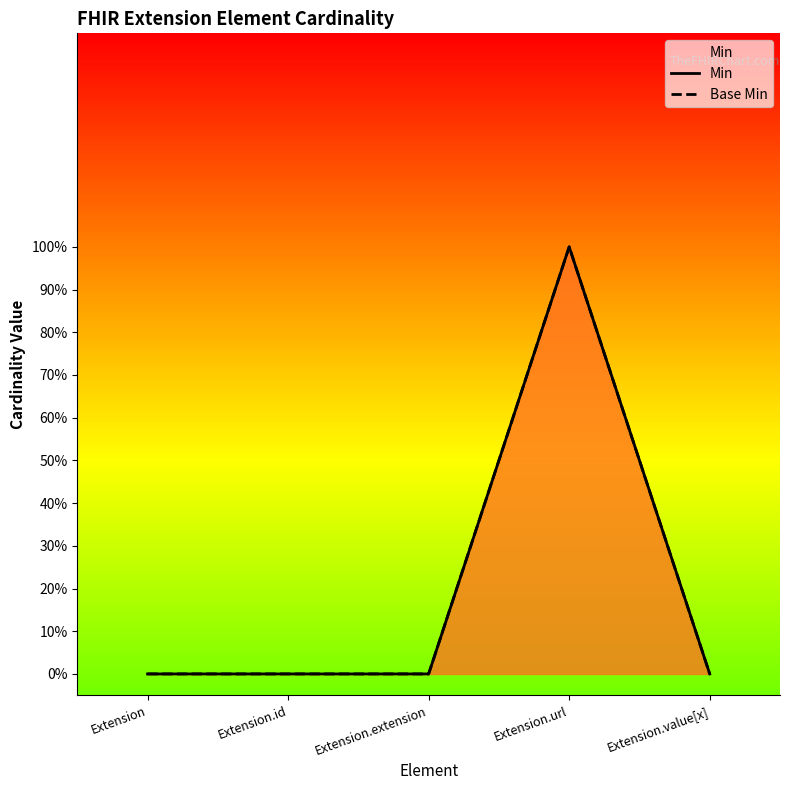

Which series changed the most between Extension and Extension.extension?

Min